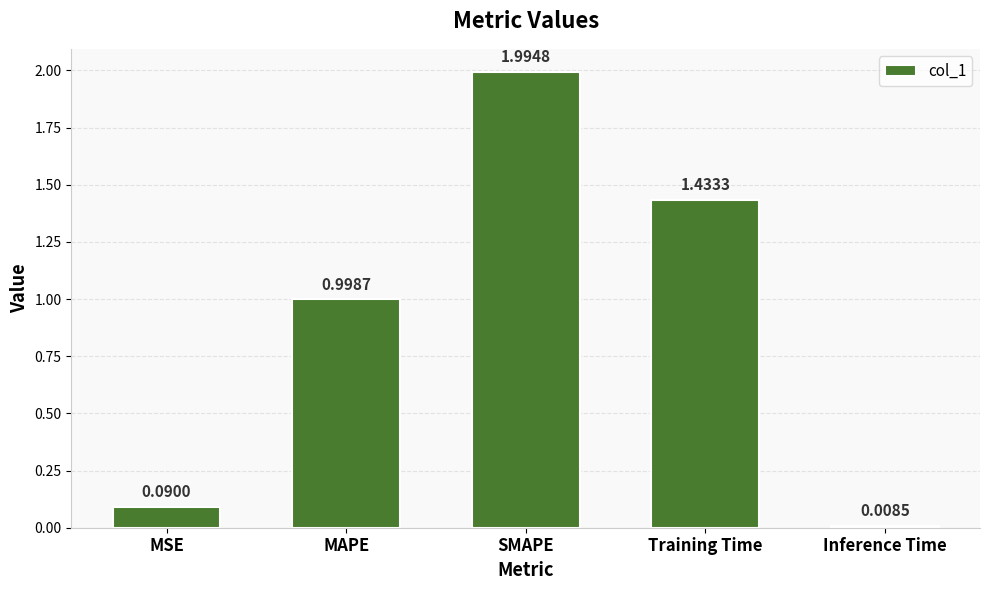

Rank the categories by value from lowest to highest.

Inference Time, MSE, MAPE, Training Time, SMAPE